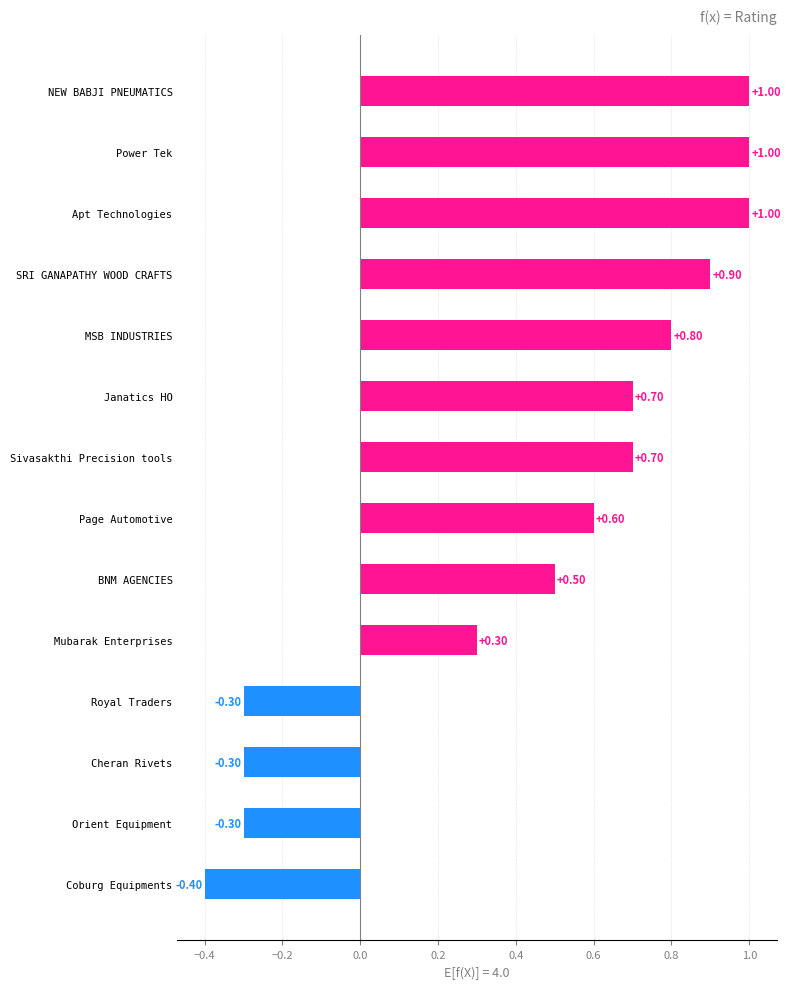

Which category has the highest value across all series?

Apt Technologies